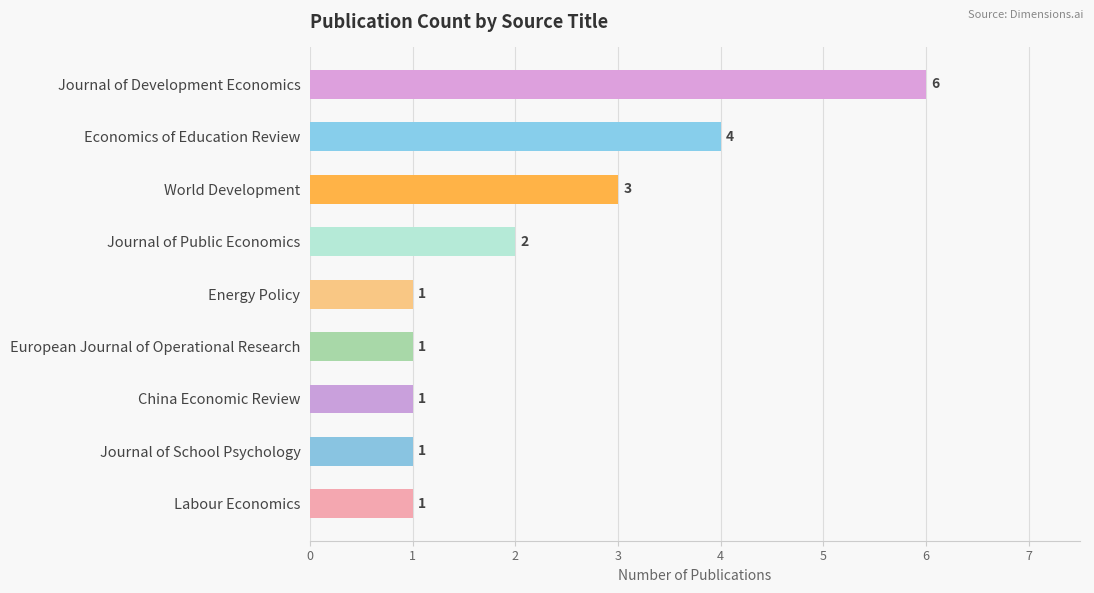

Which has a higher value, World Development or China Economic Review?

World Development